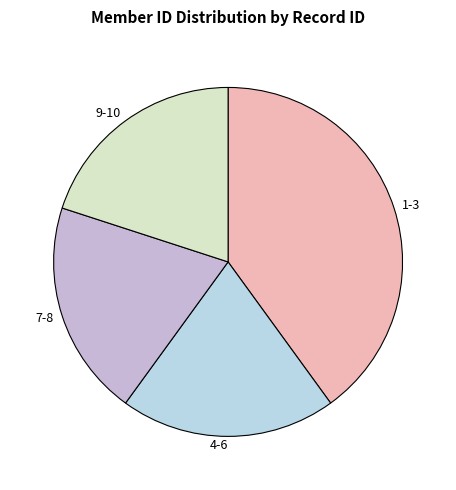

How many slices are in this pie chart?

4